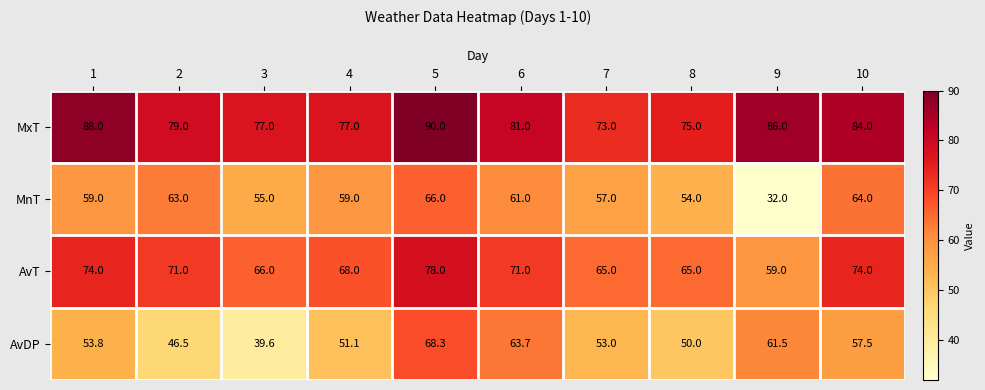

What value does the AvT series have at 6?

71.0